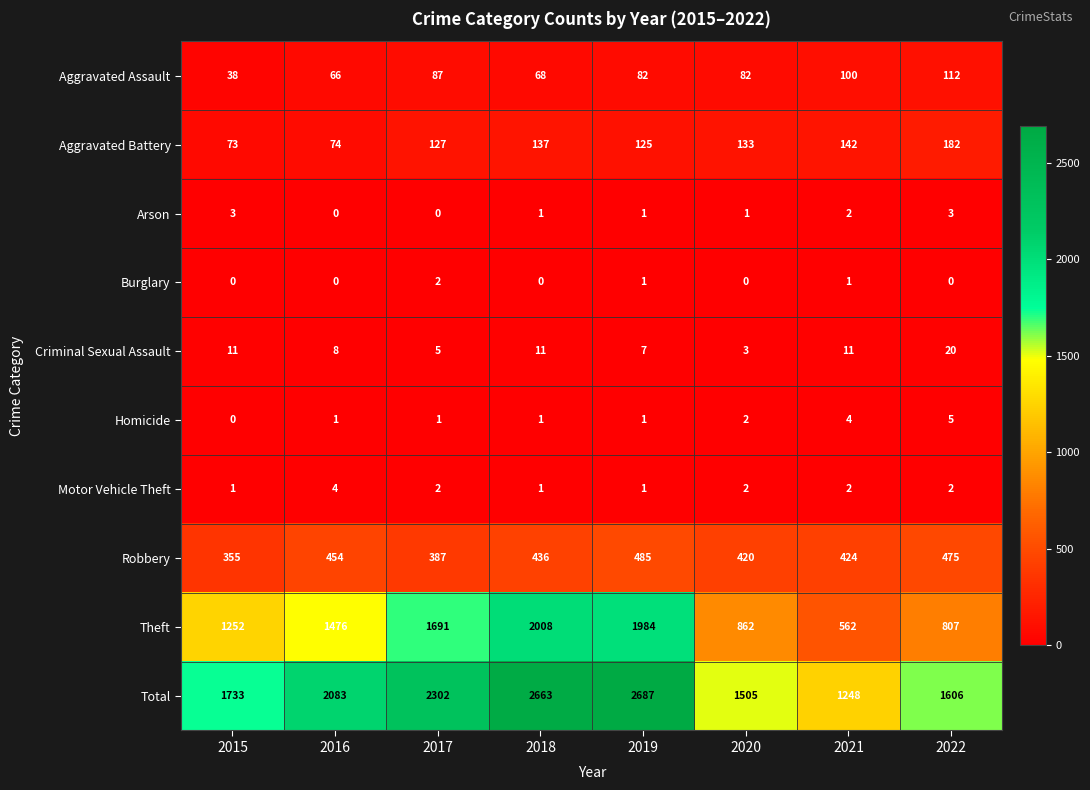

What is the sum of all Arson values?

11